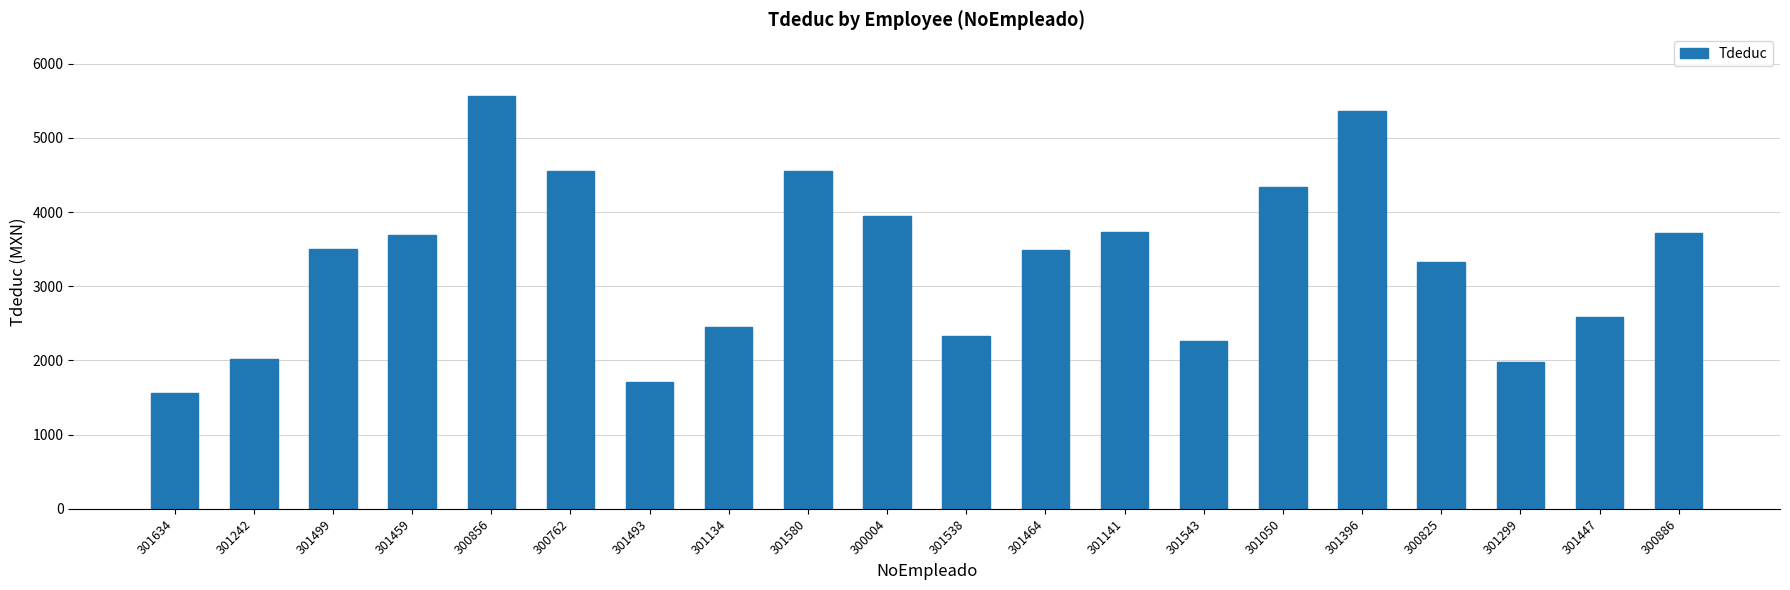

What is the label of the 7th bar from the right?

301543